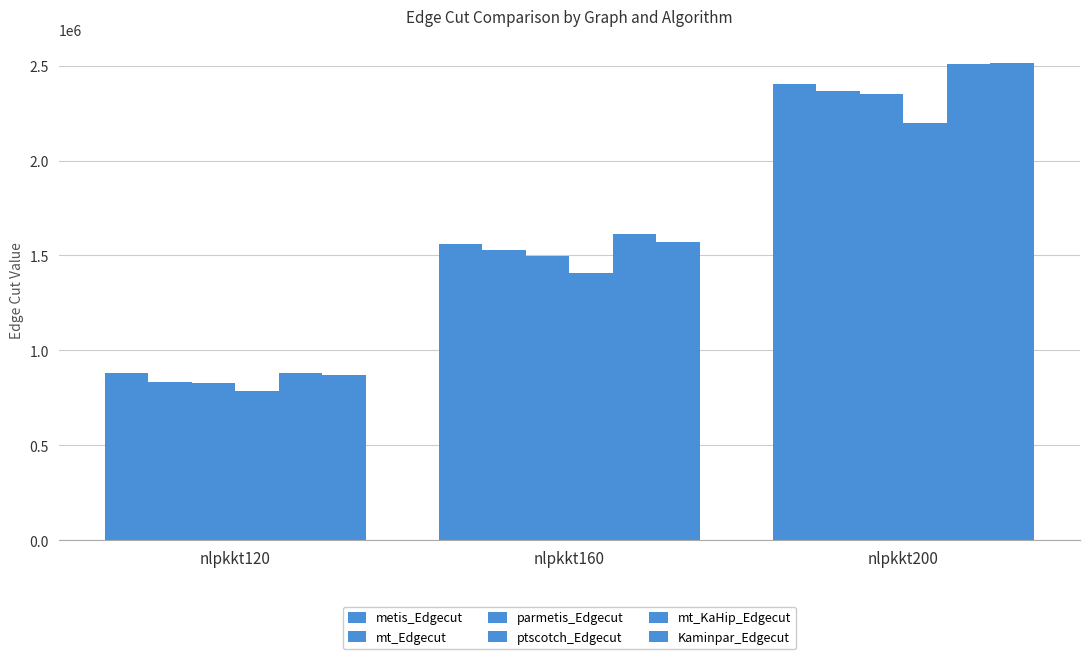

What is the value of the parmetis_Edgecut bar at the 3rd from the left?

2352322